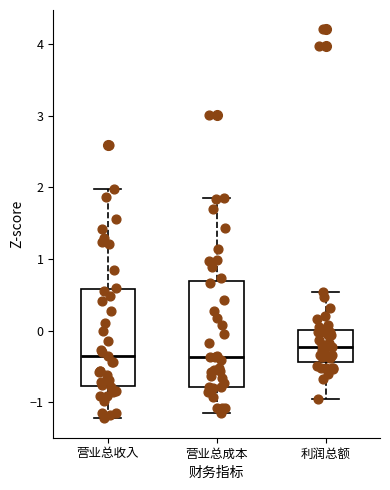

Where is the upper edge of the box for 营业总成本 on the y-axis? The values are not printed on the chart, so give them approximately, as read against the axis.

0.7